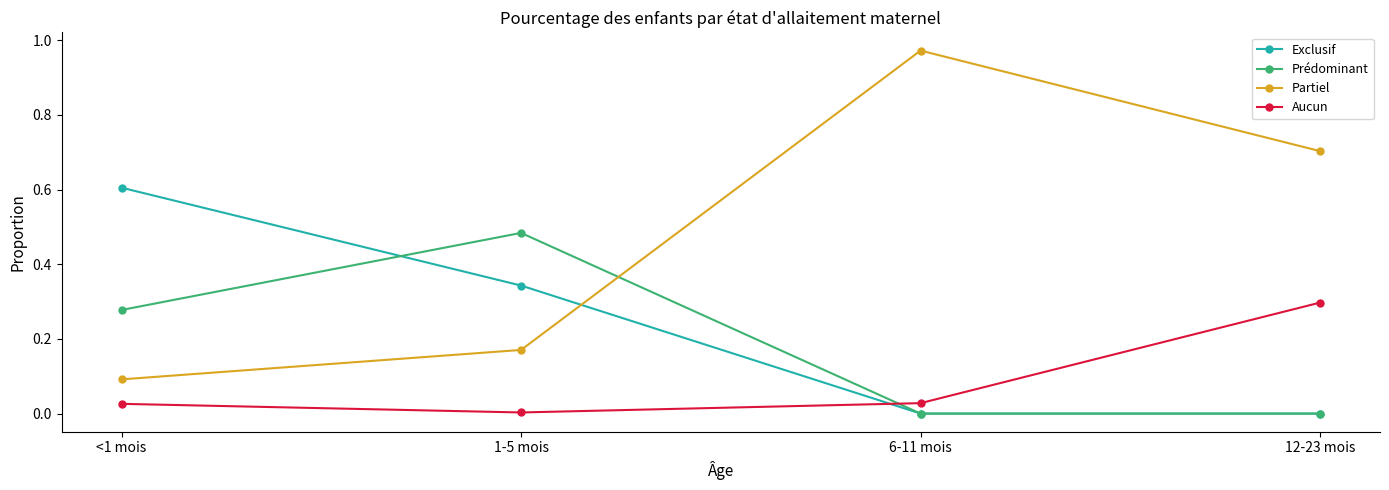

Is it true that Exclusif equals 0.2 at 1-5 mois?

False